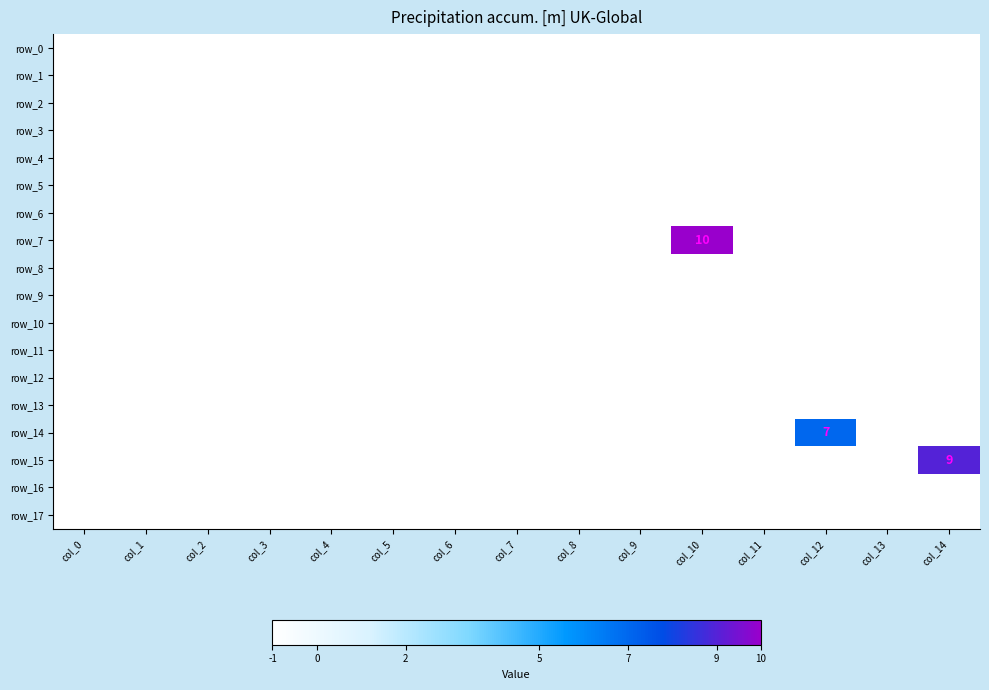

True or false: row_6 has a value of 0 at col_4.

False